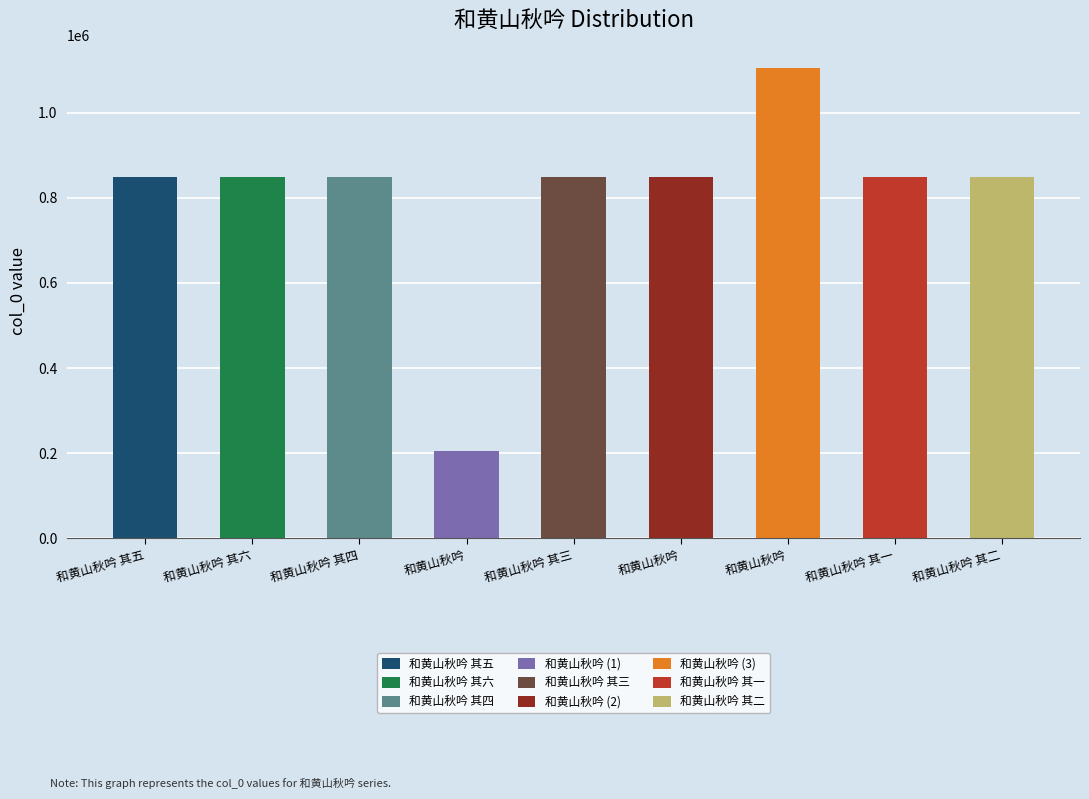

What is the difference between the maximum and second lowest values?

255895